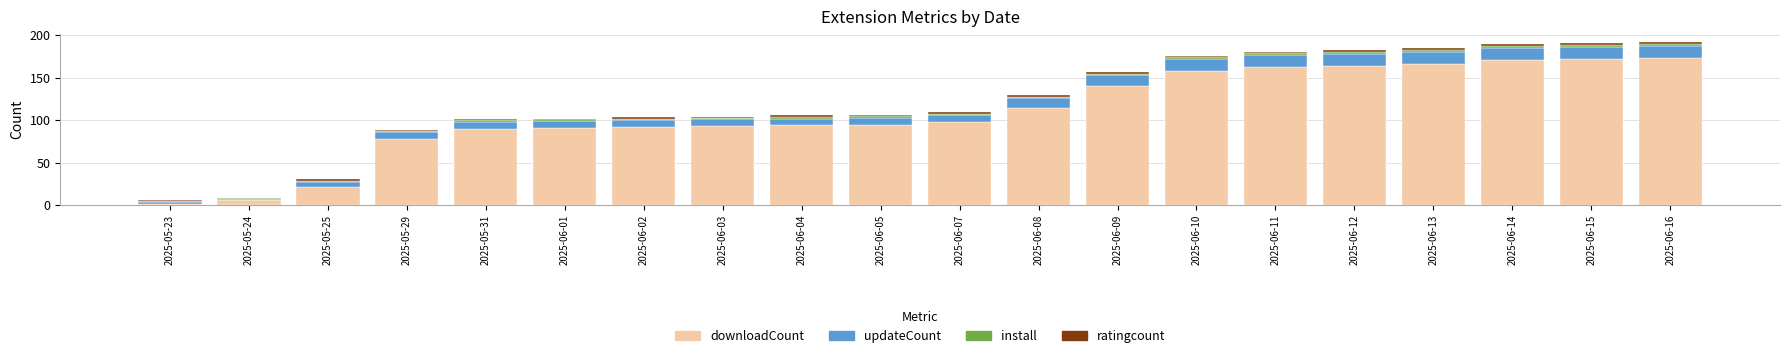

Which category has the lowest value in the downloadCount series?

2025-05-23